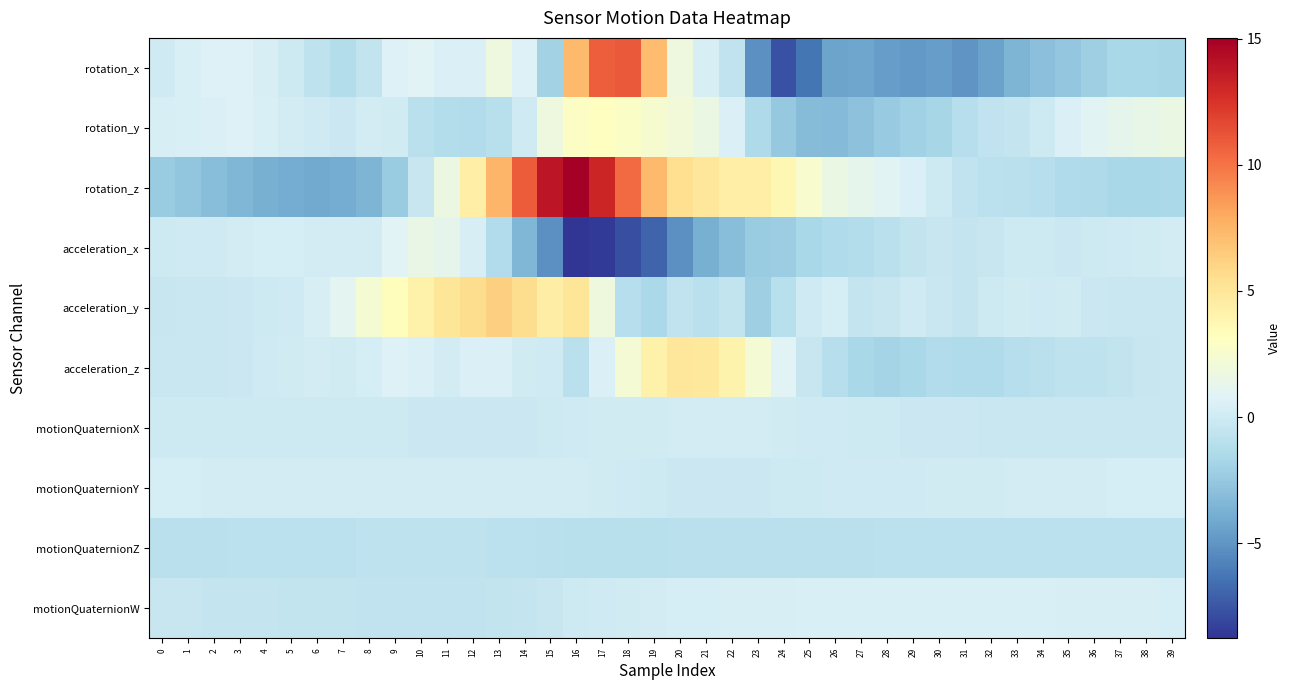

What is the difference between the highest and lowest values at 11?

6.3